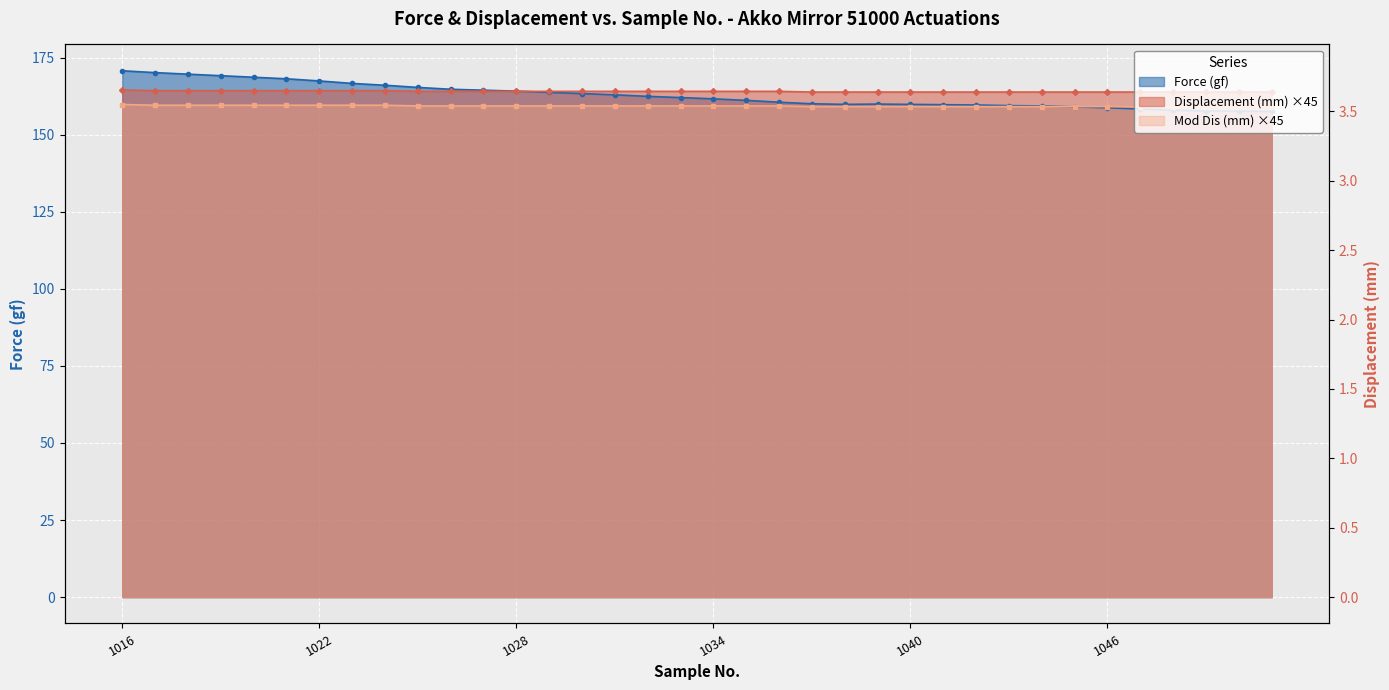

What is the approximate value of Mod Dis (mm) at 1045?

159.1